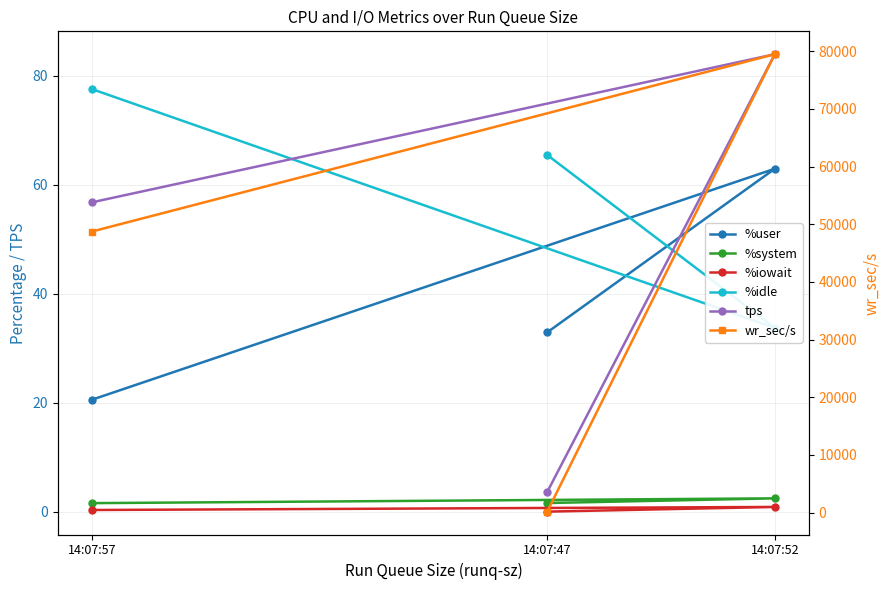

Reading left to right, list all the values displayed in this chart.

%user: 14:07:47=32.9	14:07:52=63.0	14:07:57=20.6
%system: 14:07:47=1.6	14:07:52=2.4	14:07:57=1.6
%iowait: 14:07:47=0.0	14:07:52=0.9	14:07:57=0.3
%idle: 14:07:47=65.5	14:07:52=33.7	14:07:57=77.6
tps: 14:07:47=3.6	14:07:52=84.0	14:07:57=56.8
wr_sec/s: 14:07:47=166.4	14:07:52=79480.0	14:07:57=48734.4